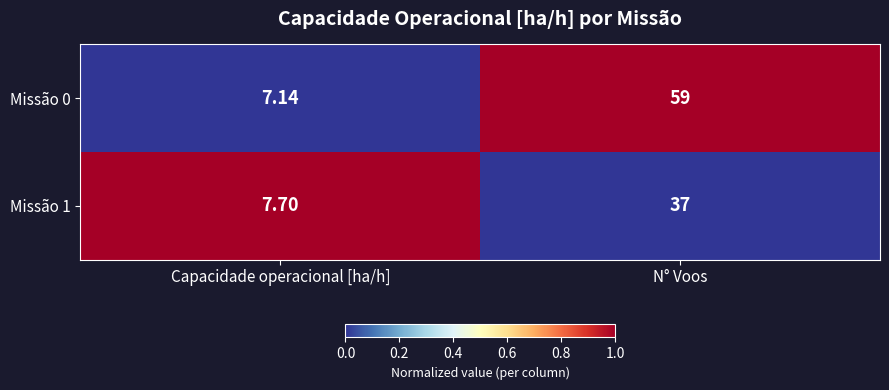

Is the value of Missão 1 at N° Voos greater than the value of Missão 0 at Capacidade operacional [ha/h]?

Yes